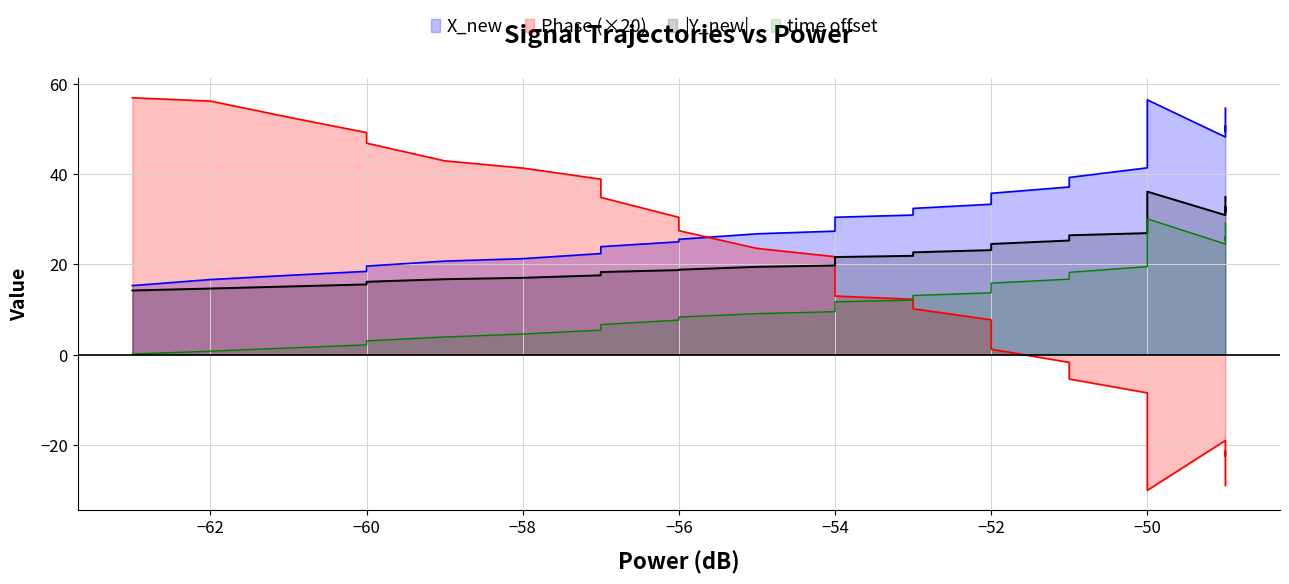

True or false: time and X_new intersect in this chart.

False